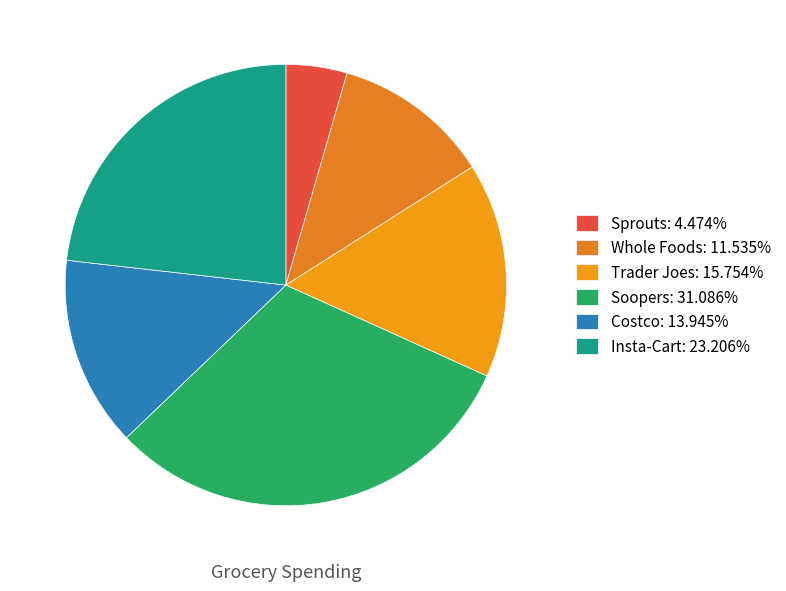

Which category has the biggest portion of the pie?

Soopers